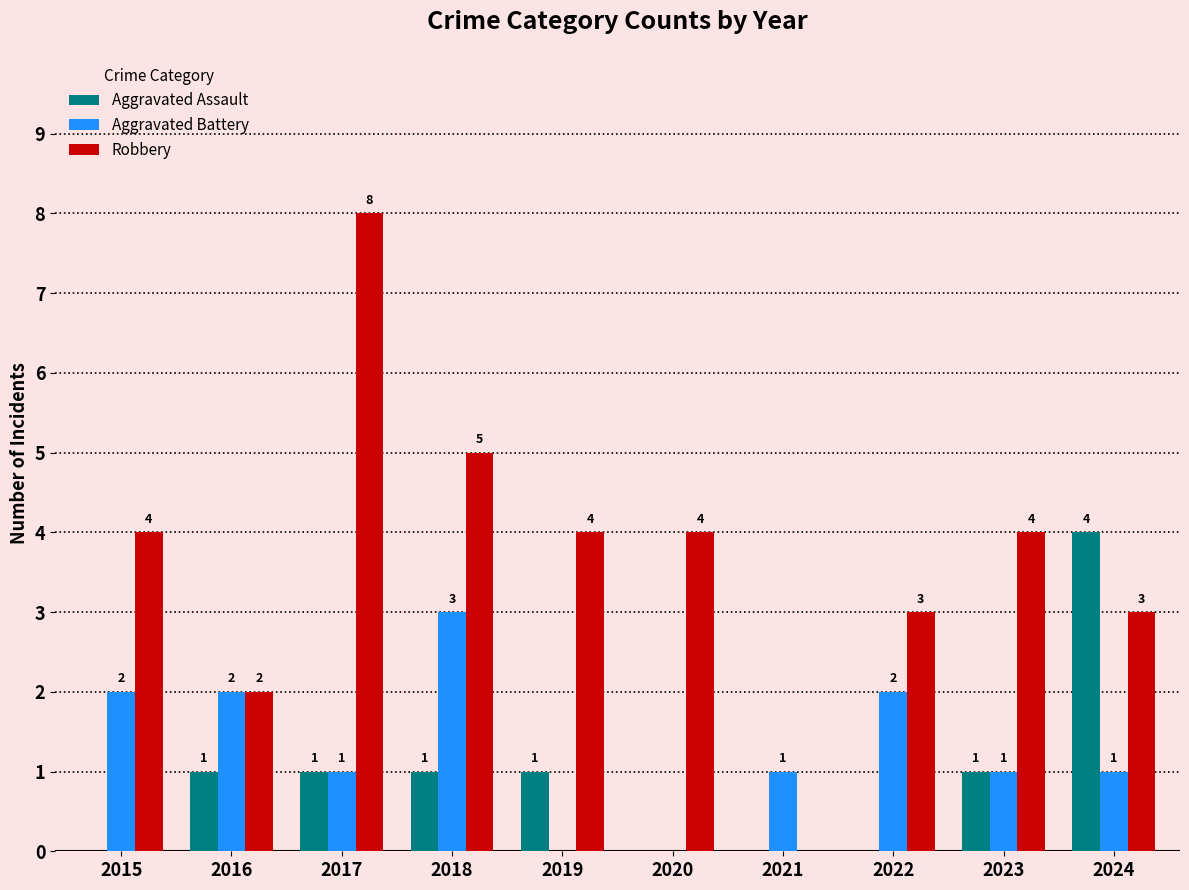

Which series has the widest spread of values?

Robbery